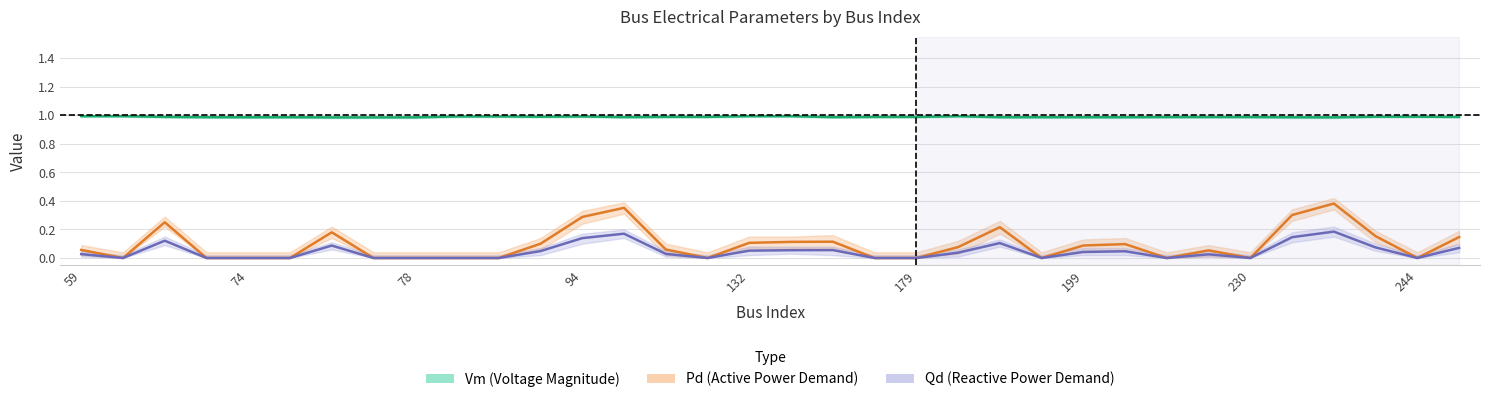

Is the value of Pd (Active Power Demand) at 132 greater than the value of Qd (Reactive Power Demand) at 11?

No